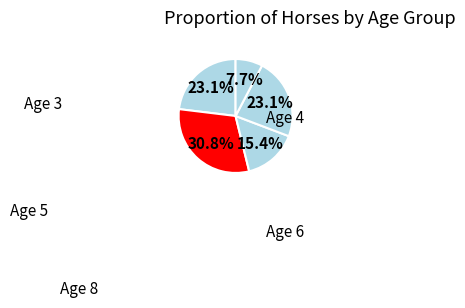

What percentage is the Age 6 slice, to the nearest percent?

23%